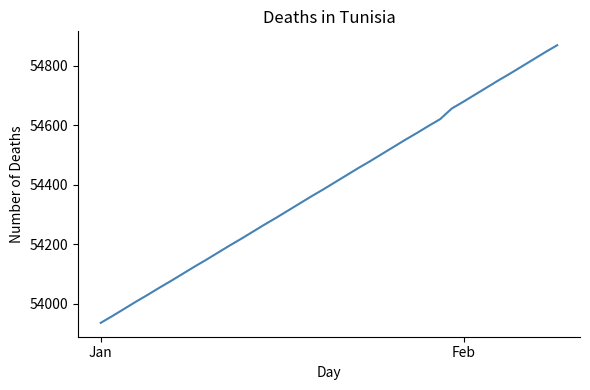

What is the maximum value shown in the chart?

54870